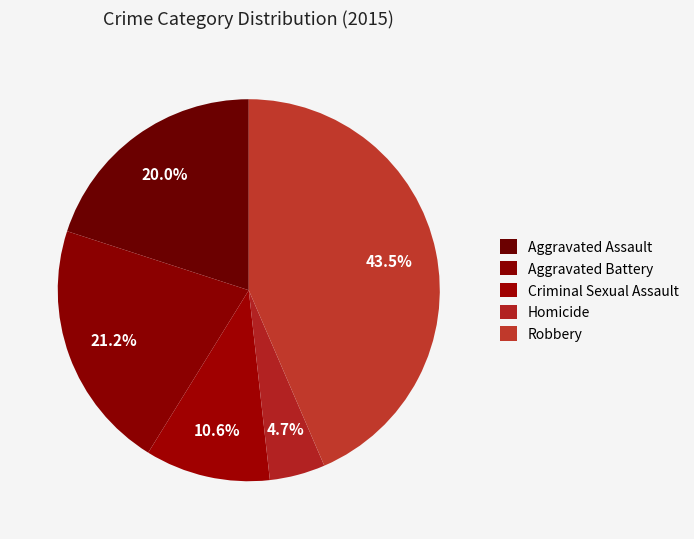

Which category has the smallest portion of the pie?

Homicide